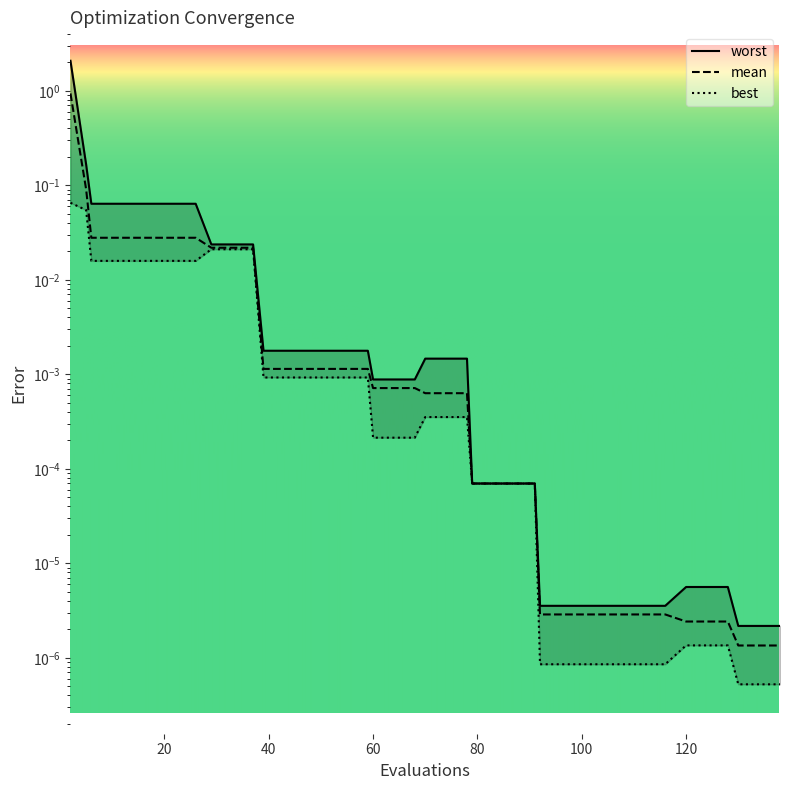

True or false: worst and best intersect in this chart.

False